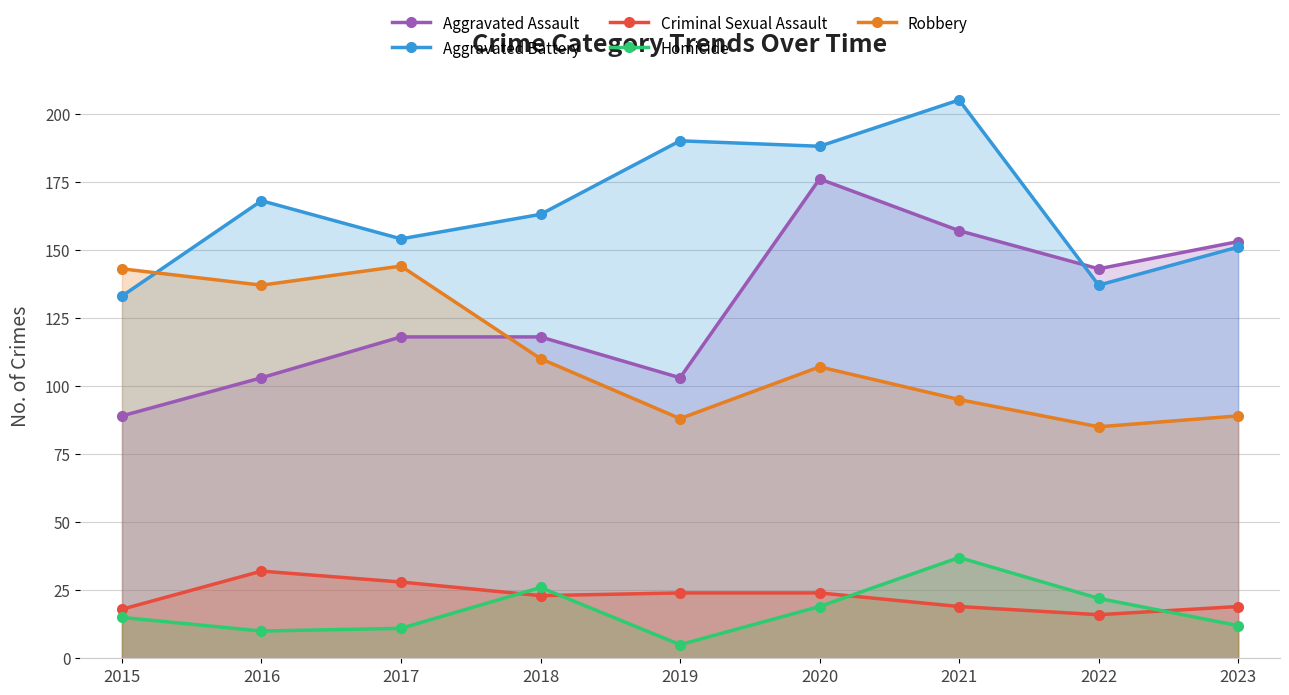

What is the difference between the Homicide values at 2016 and 2019?

5